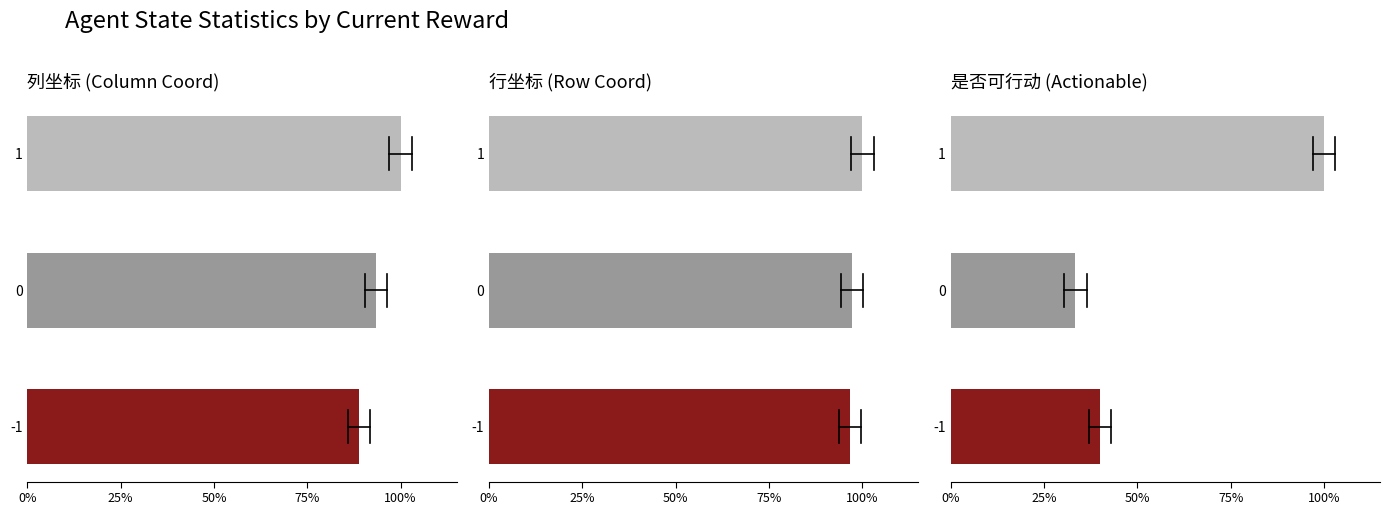

How many categories are shown in the chart?

3